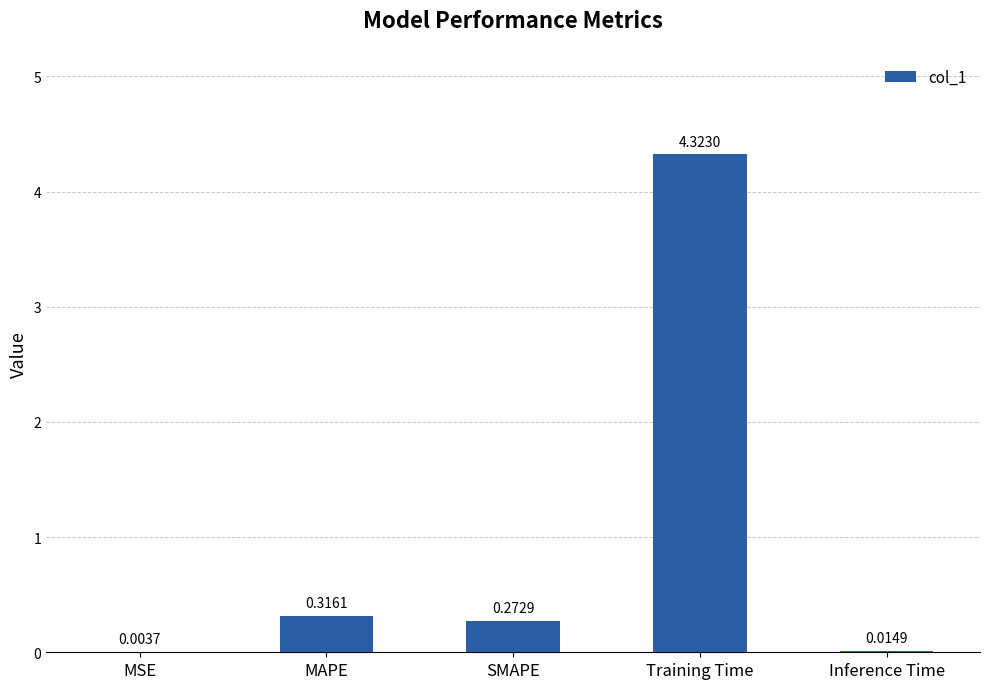

What is the sum of the values at Training Time and MAPE?

4.6